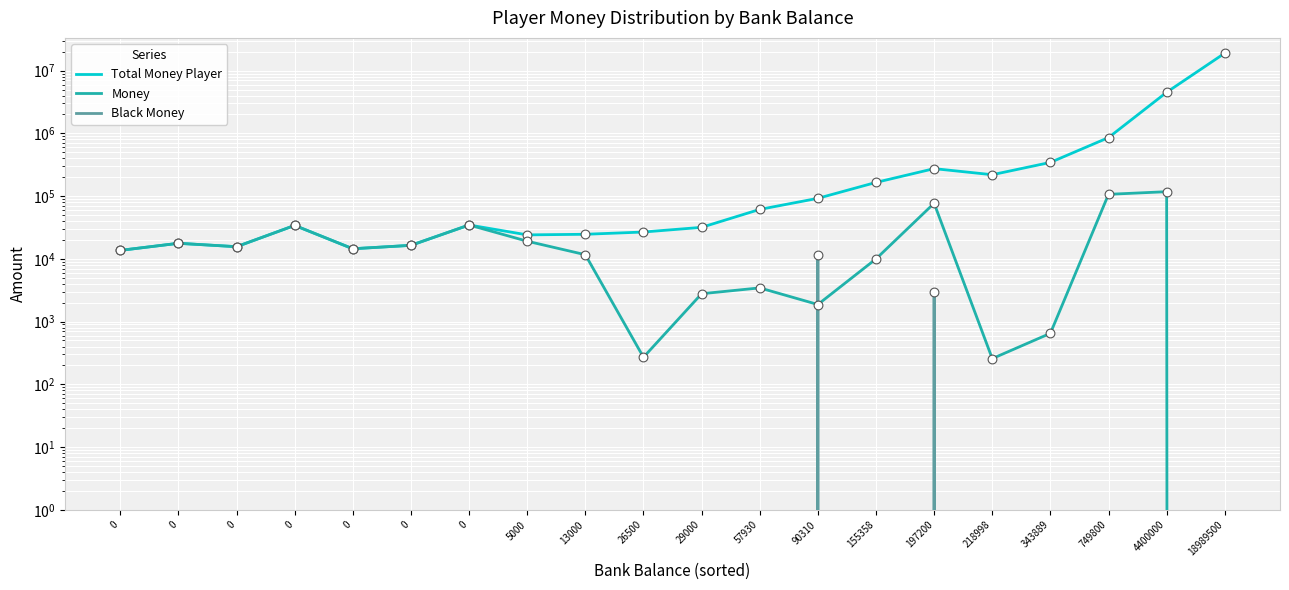

At how many categories does at least one series exceed 7328713?

1